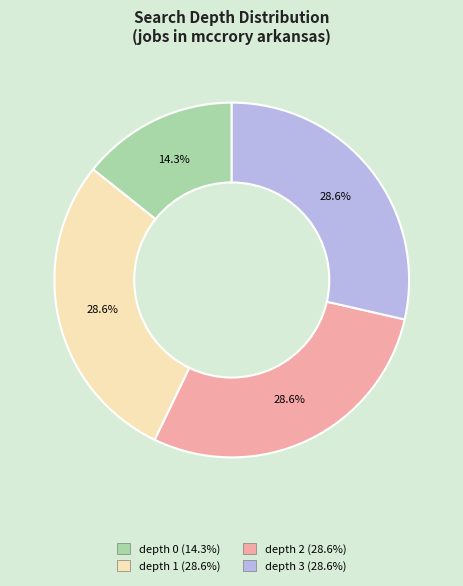

Count the number of slices in the pie.

4